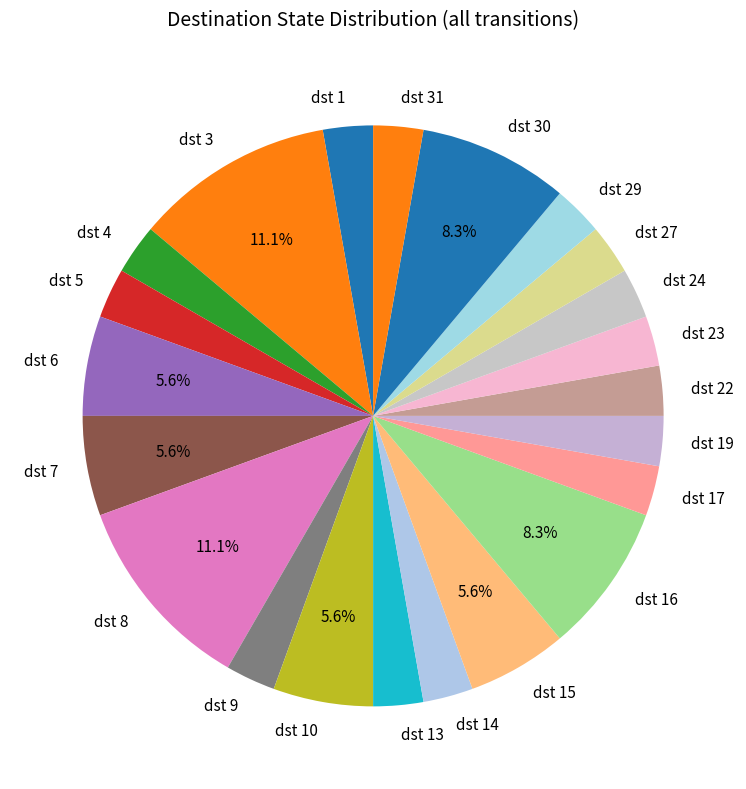

Is there any slice that represents more than half of the pie?

No